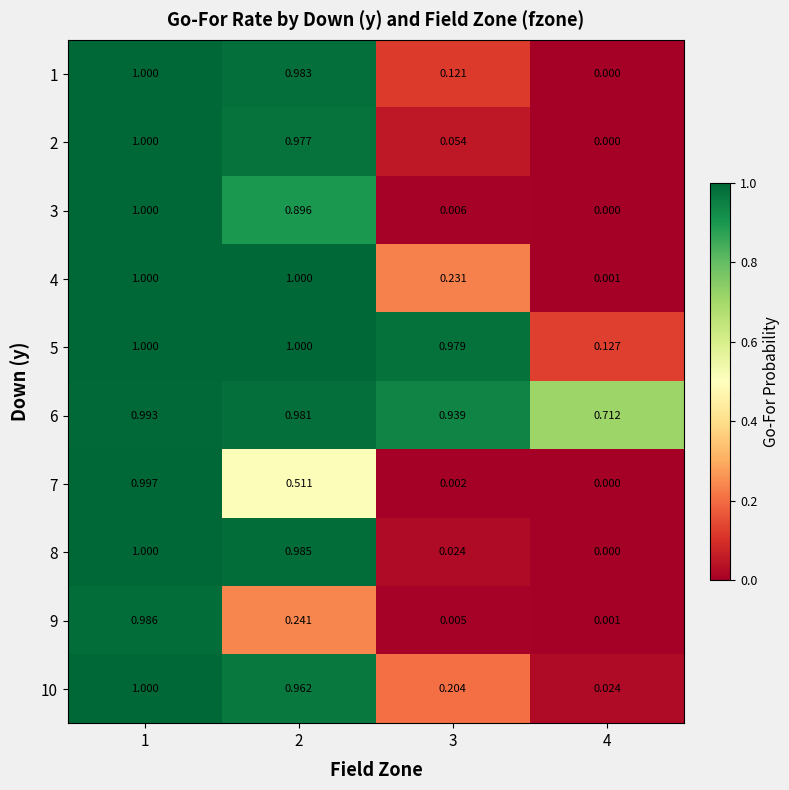

Is the value of 7 at 2 greater than the value of 9 at 1?

No